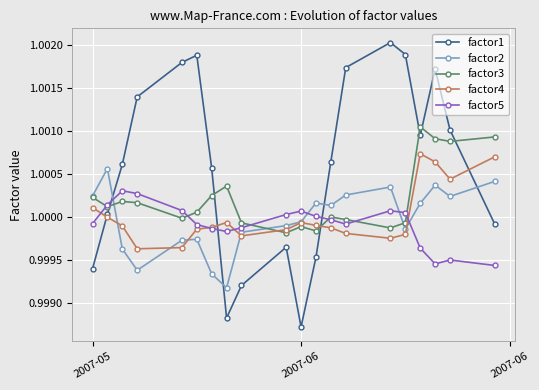

True or false: factor1 has more than 0 points higher than both neighbors.

True